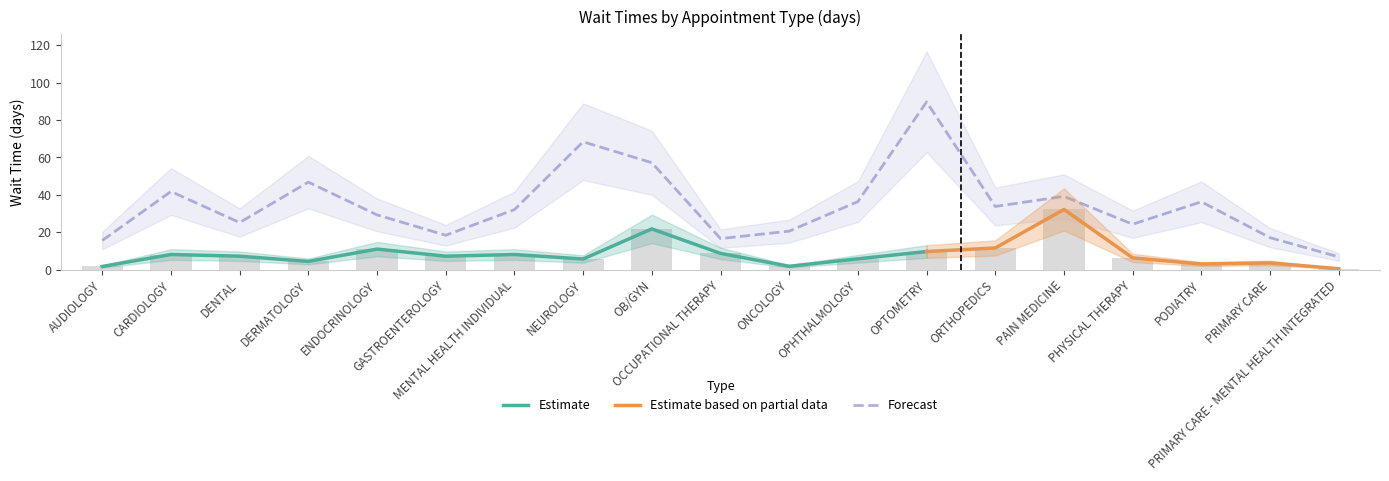

What is the value of the EstablishedPatients bar at the 6th from the left?

7.2